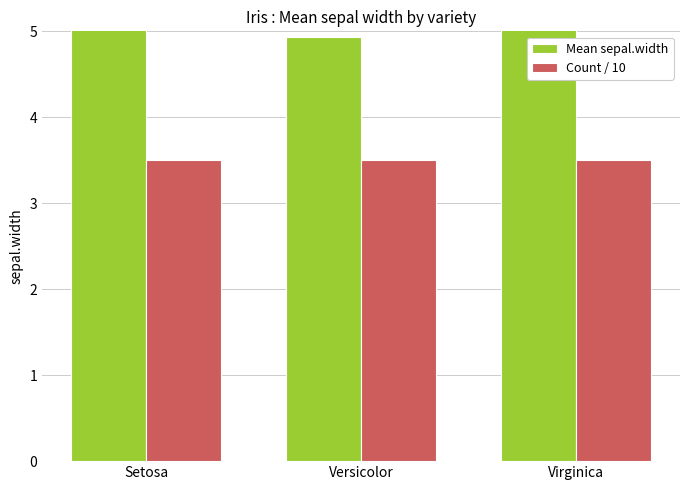

What is the sum of all Mean sepal.width values?

15.6